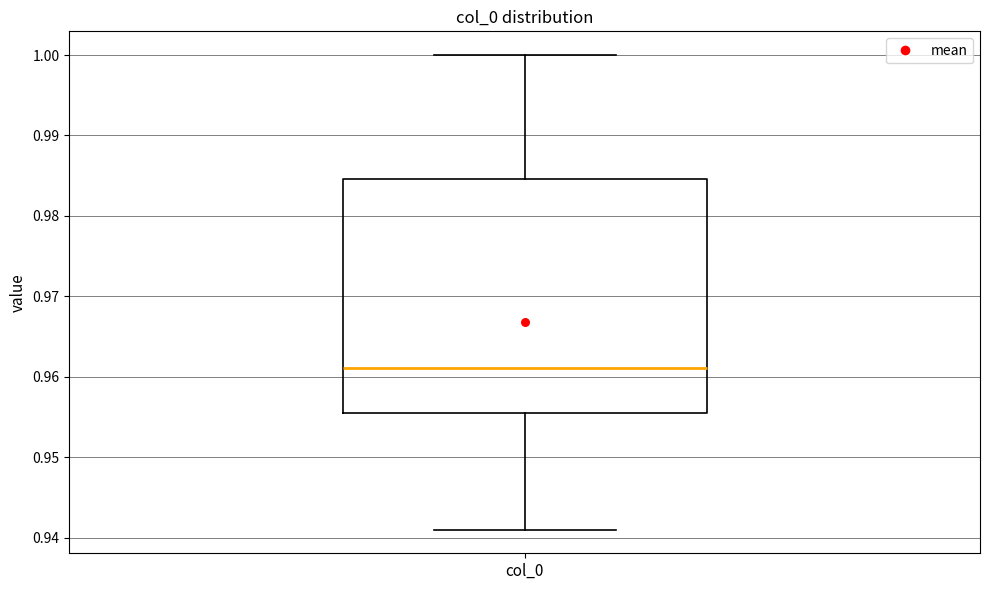

Transcribe this box plot: give where the median line is, the range the box spans, and where the two whiskers end, as read against the y-axis. The values are not printed on the chart, so give them approximately, as read against the axis.

median 0.961, box 0.955 to 0.985, whiskers 0.941 to 1.000